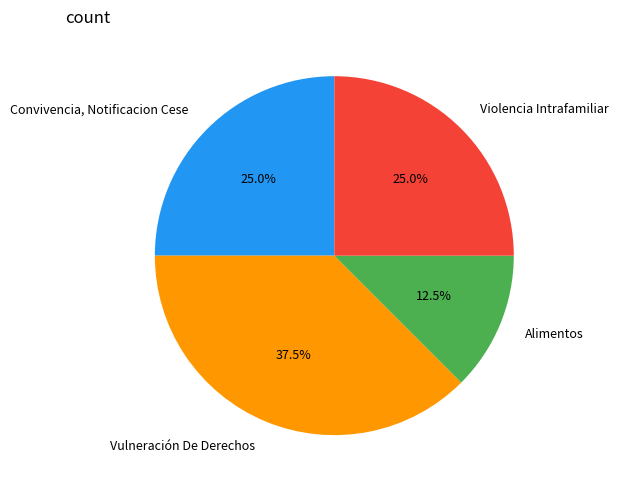

To the nearest percent, what percentage of the pie is Violencia Intrafamiliar?

25%